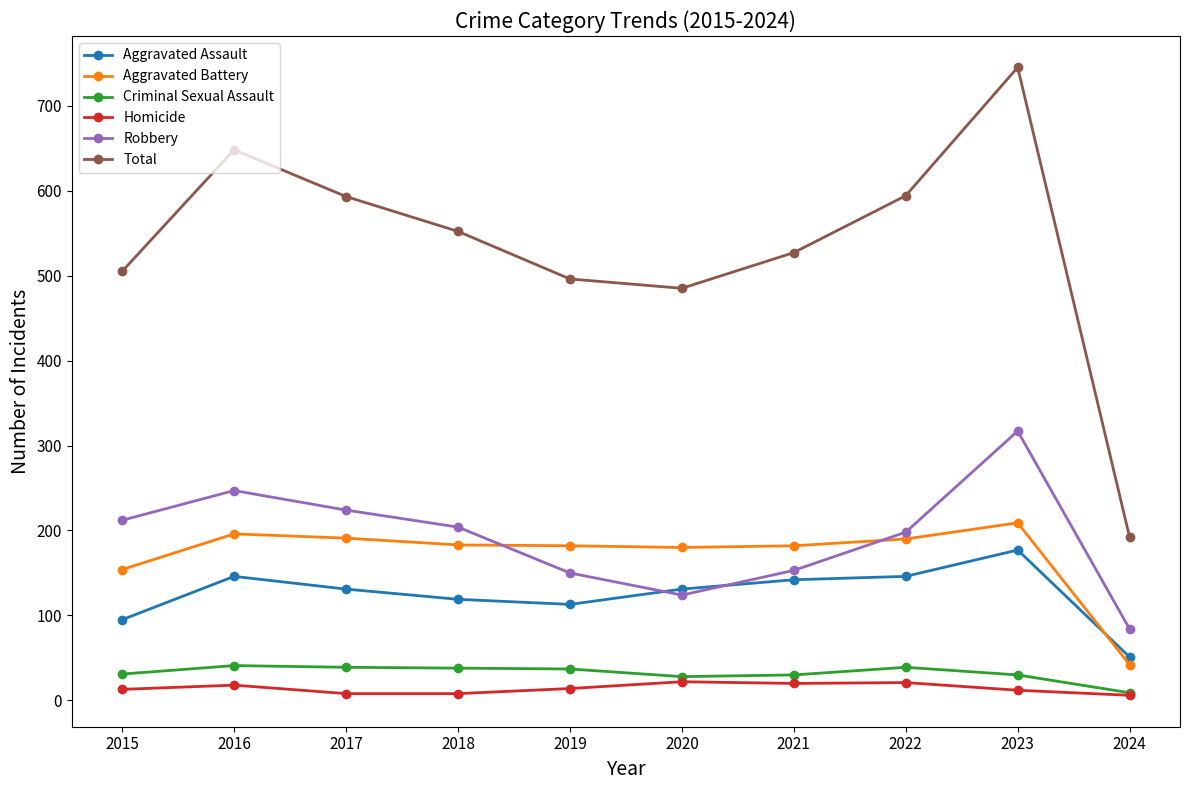

What is the average value of the Aggravated Battery series?

171